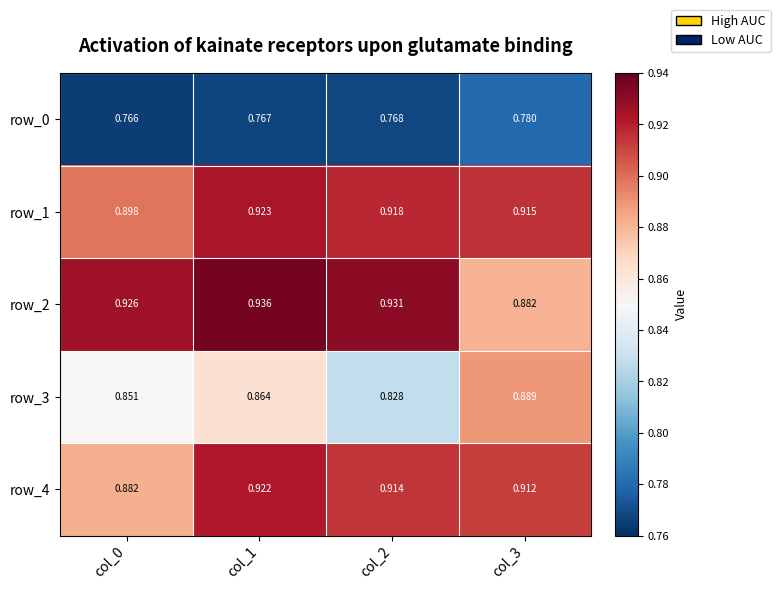

The value of row_0 at col_2 is 1.4. True or false?

False